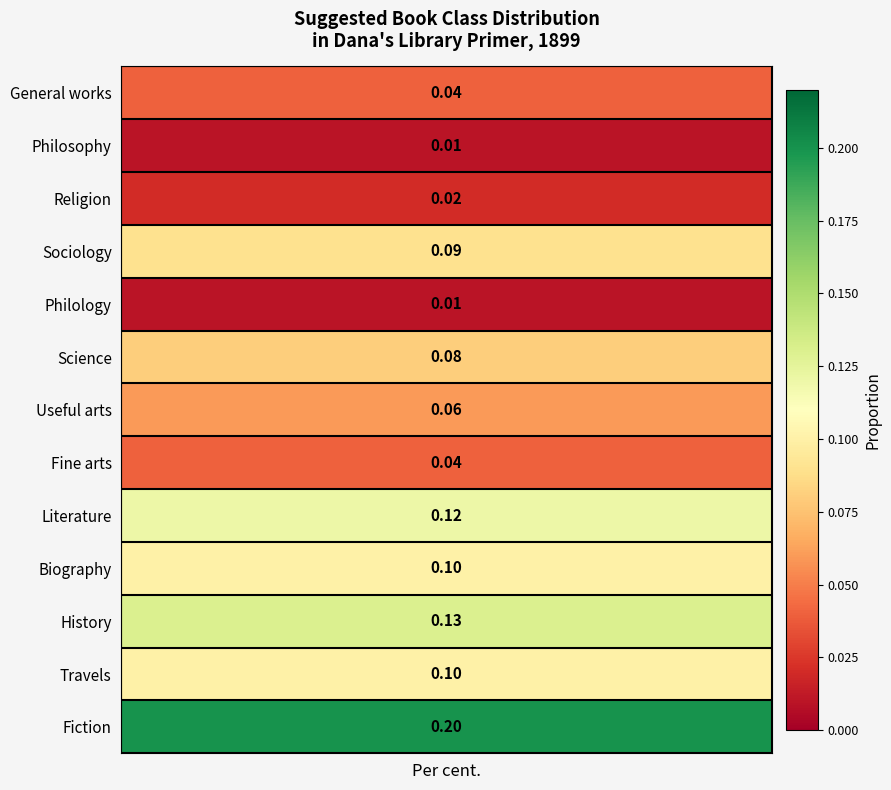

List the labels in order of value, largest first.

Fiction, History, Literature, Biography, Travels, Sociology, Science, Useful arts, General works, Fine arts, Religion, Philosophy, Philology